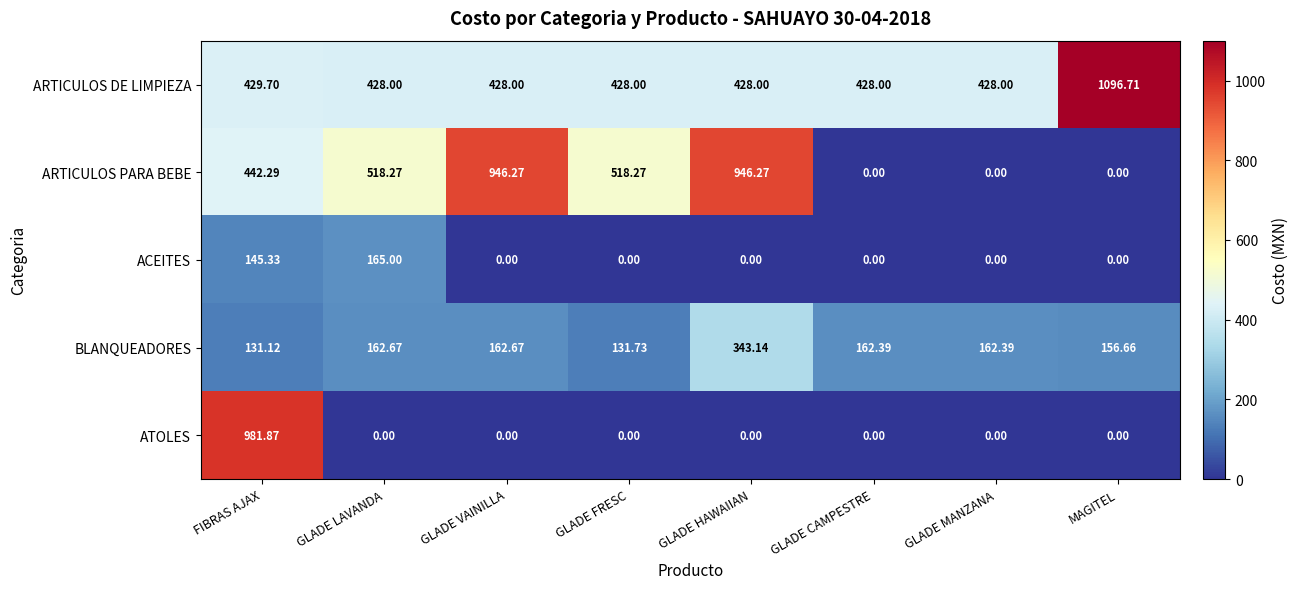

Where does the ARTICULOS PARA BEBE series first go above 518?

GLADE LAVANDA